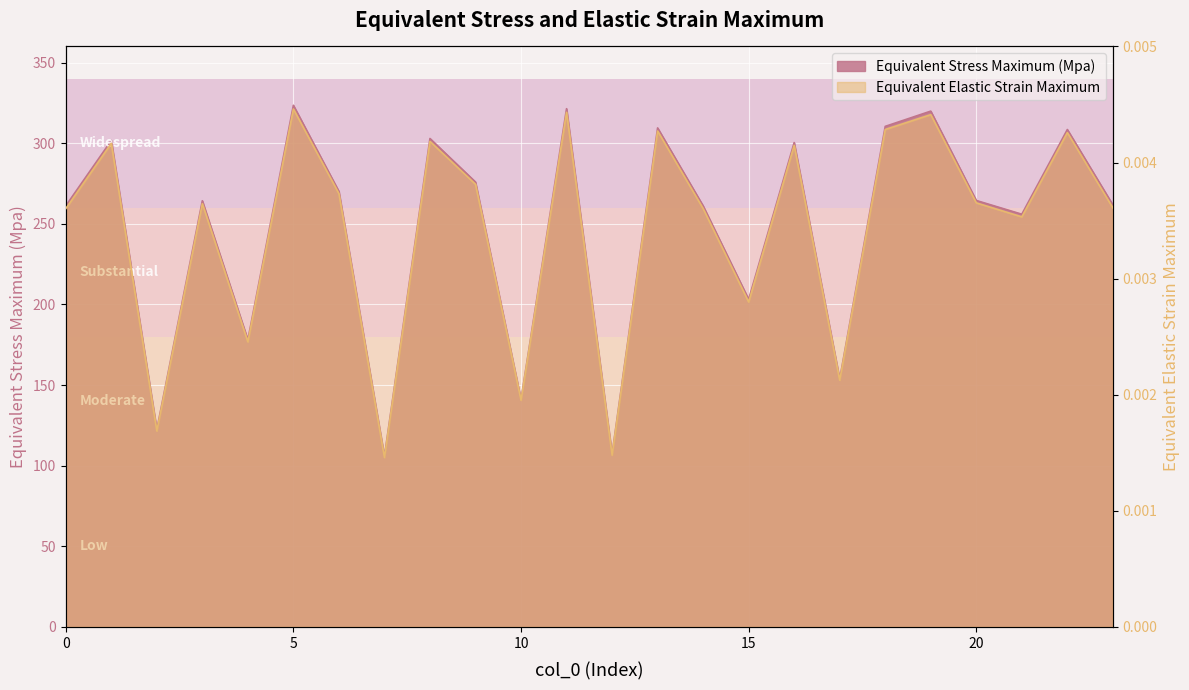

Reading left to right, list all the values displayed in this chart.

Equivalent Stress Maximum (Mpa): 261.2	301.7	122.5	264.3	178.1	323.5	270.1	105.7	302.9	275.9	141.0	321.4	107.1	309.5	261.1	203.2	300.4	153.7	310.4	319.9	264.5	256.0	308.5	261.7
Equivalent Elastic Strain Maximum: 0.0	0.0	0.0	0.0	0.0	0.0	0.0	0.0	0.0	0.0	0.0	0.0	0.0	0.0	0.0	0.0	0.0	0.0	0.0	0.0	0.0	0.0	0.0	0.0